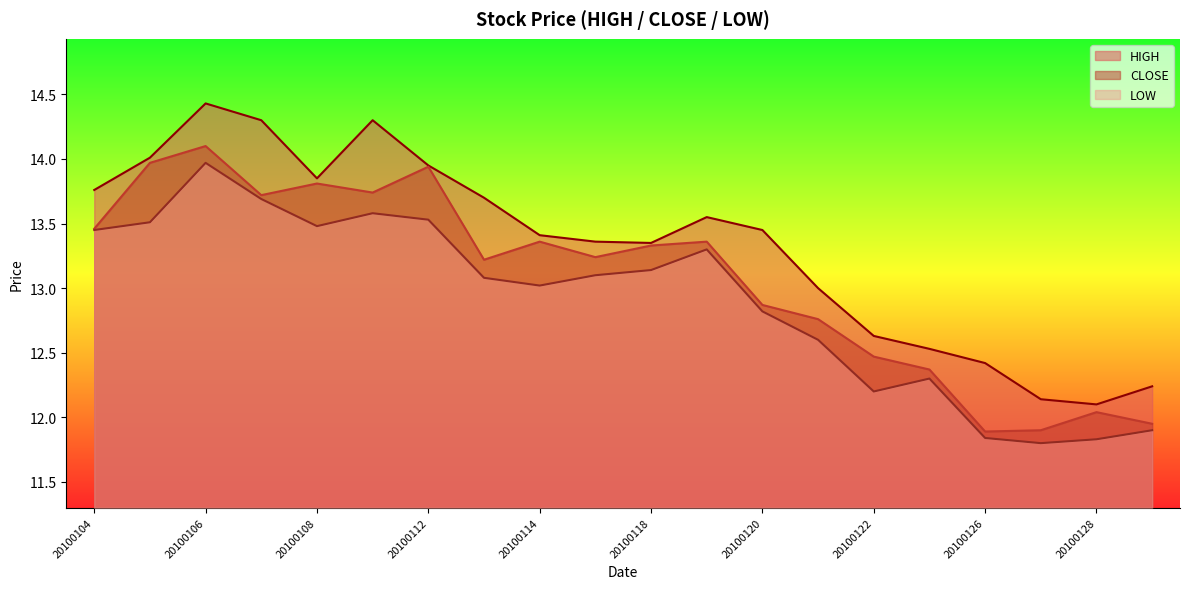

Which series has the largest total across all categories?

HIGH